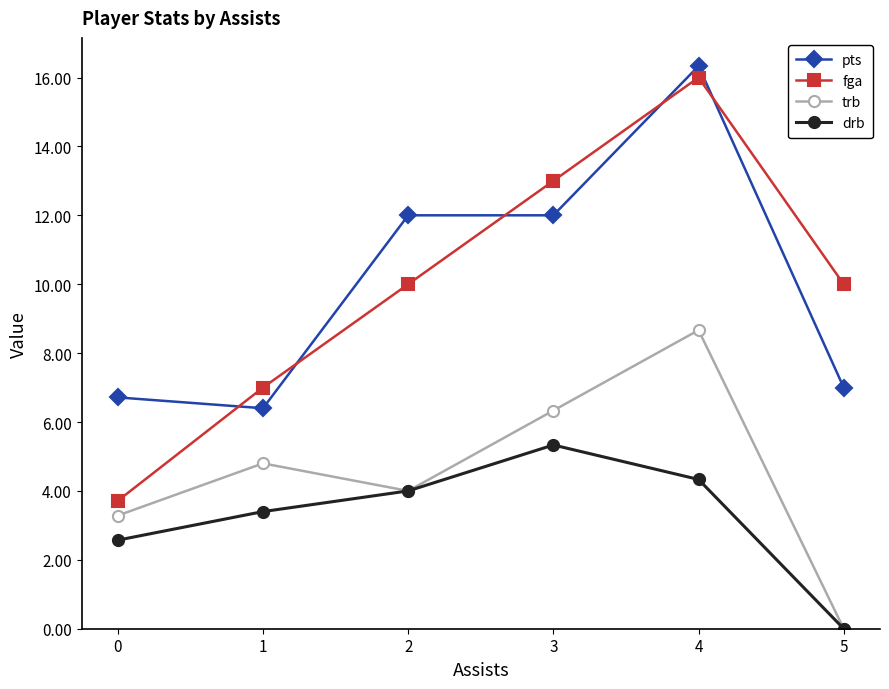

What are all the series names shown in the legend?

pts, fga, trb, drb